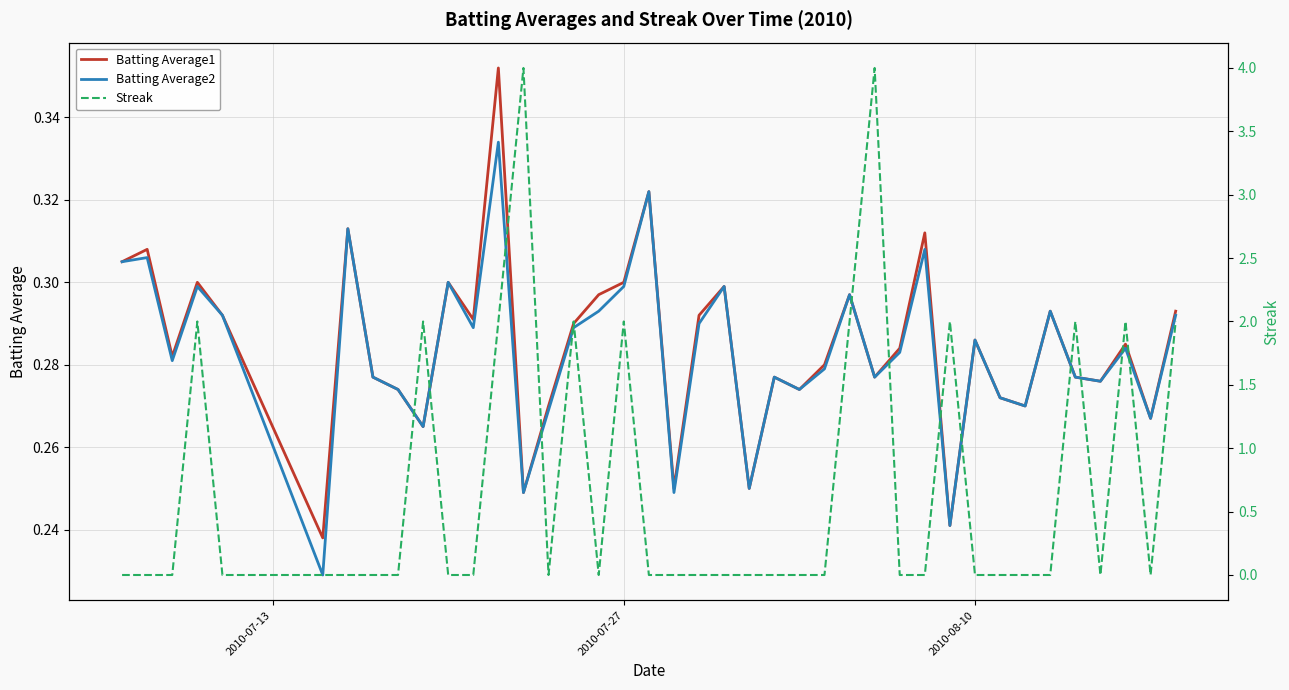

Is it true that Batting Average1 equals 0.4 at 39?

False